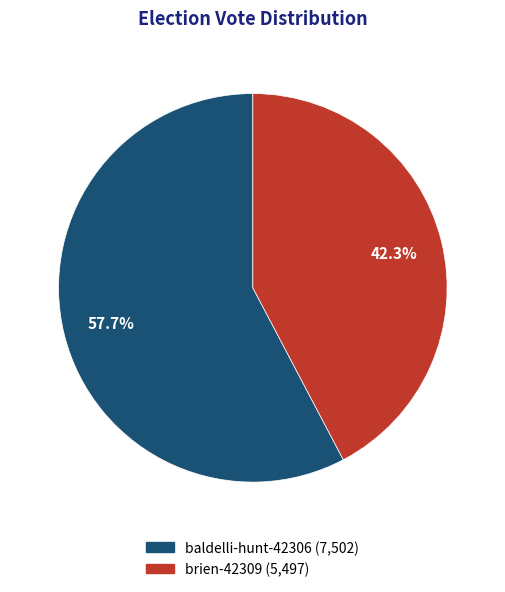

Between baldelli-hunt-42306 and brien-42309, which is larger?

baldelli-hunt-42306